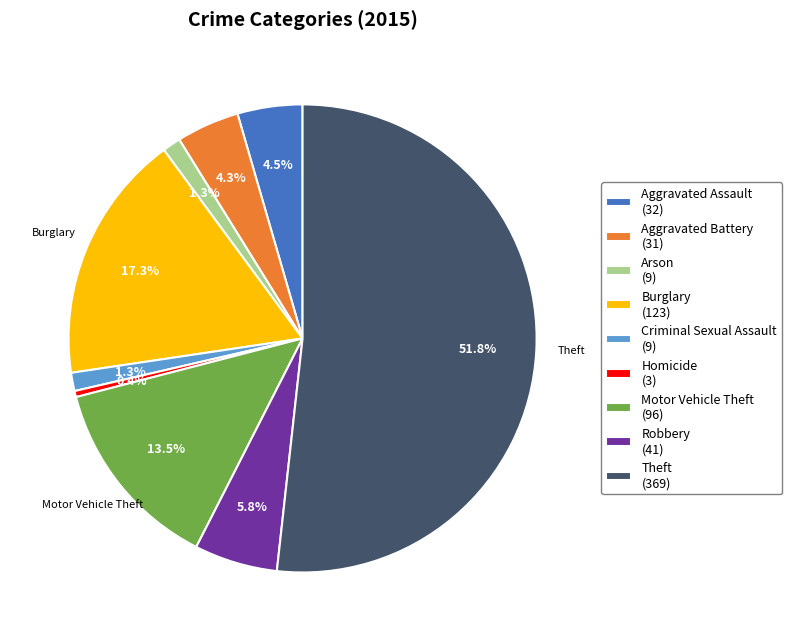

Is it true that Arson is 10% of the pie?

False